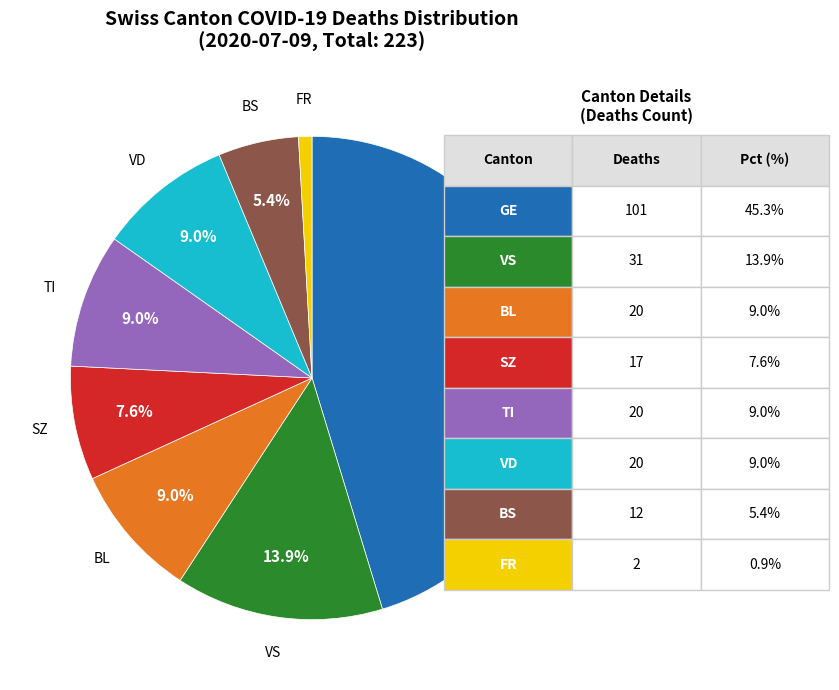

Is there any slice that represents more than half of the pie?

No